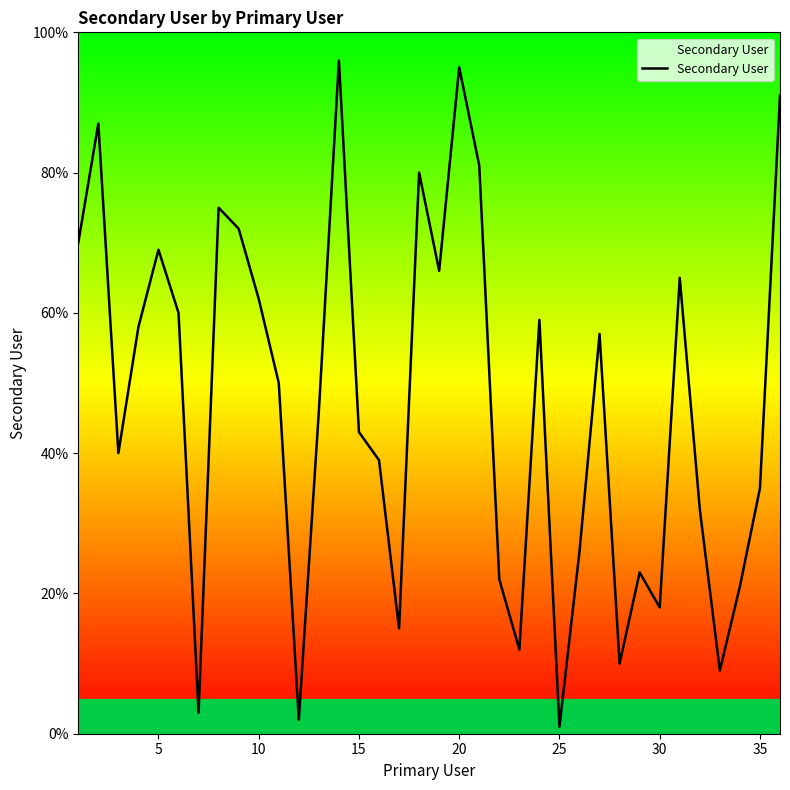

What is the maximum value shown in the chart?

96